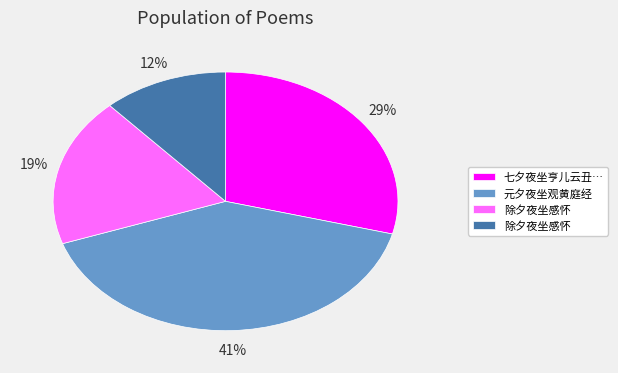

To the nearest percent, what is the difference between the largest and smallest slice percentages?

29%